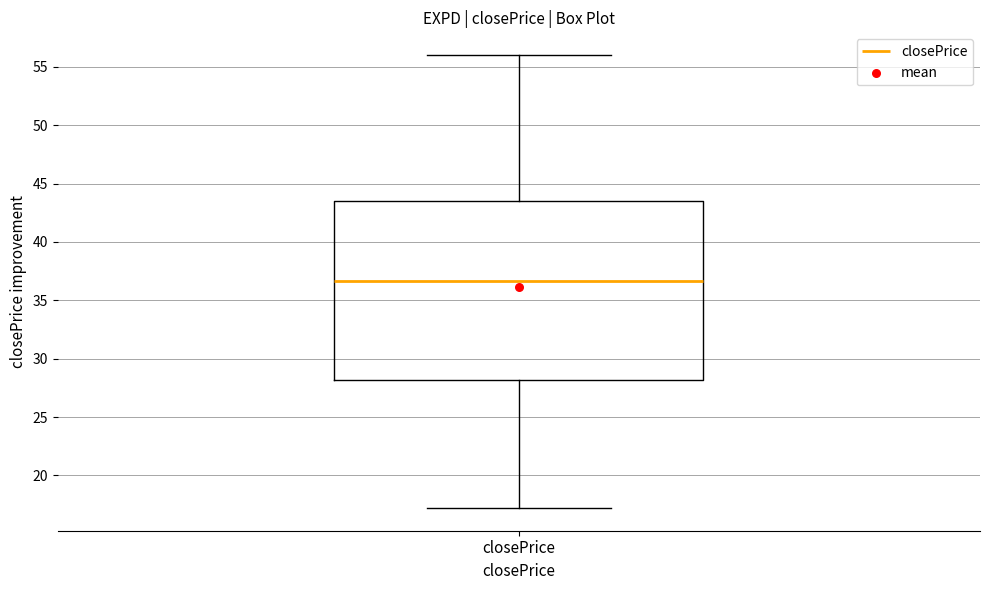

Transcribe this box plot: give where the median line is, the range the box spans, and where the two whiskers end, as read against the y-axis. The values are not printed on the chart, so give them approximately, as read against the axis.

median 36.5, box 28.0 to 43.5, whiskers 17.0 to 56.0